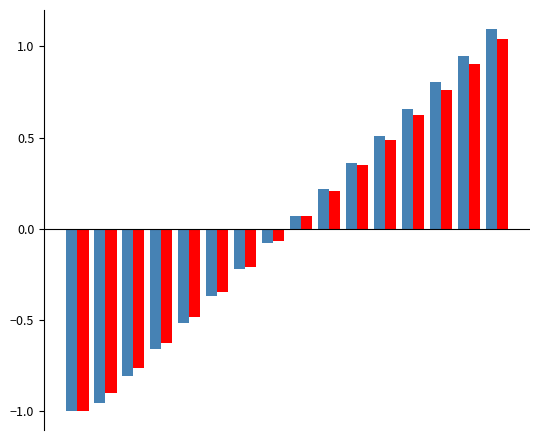

What is the greatest value displayed?

1.1